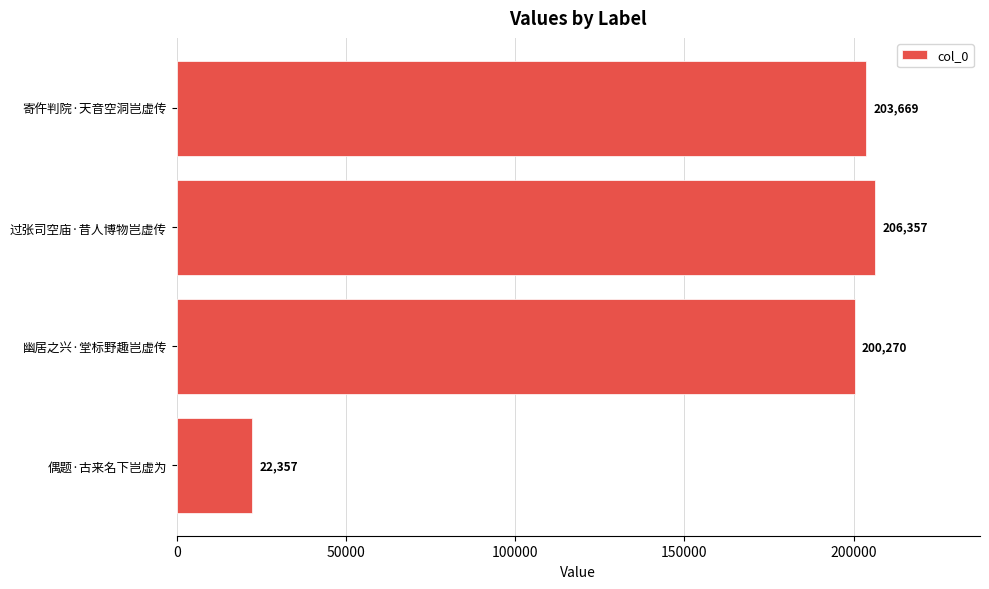

List the labels in order of value, smallest first.

偶题·古来名下岂虚为, 幽居之兴·堂标野趣岂虚传, 寄仵判院·天音空洞岂虚传, 过张司空庙·昔人博物岂虚传